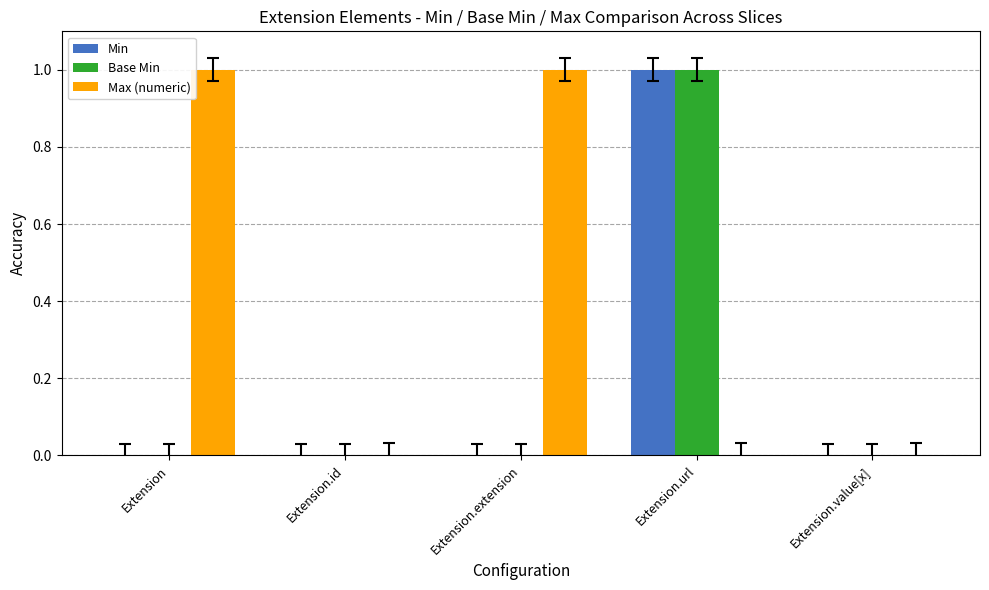

What is the maximum value for Max (numeric)?

1.0